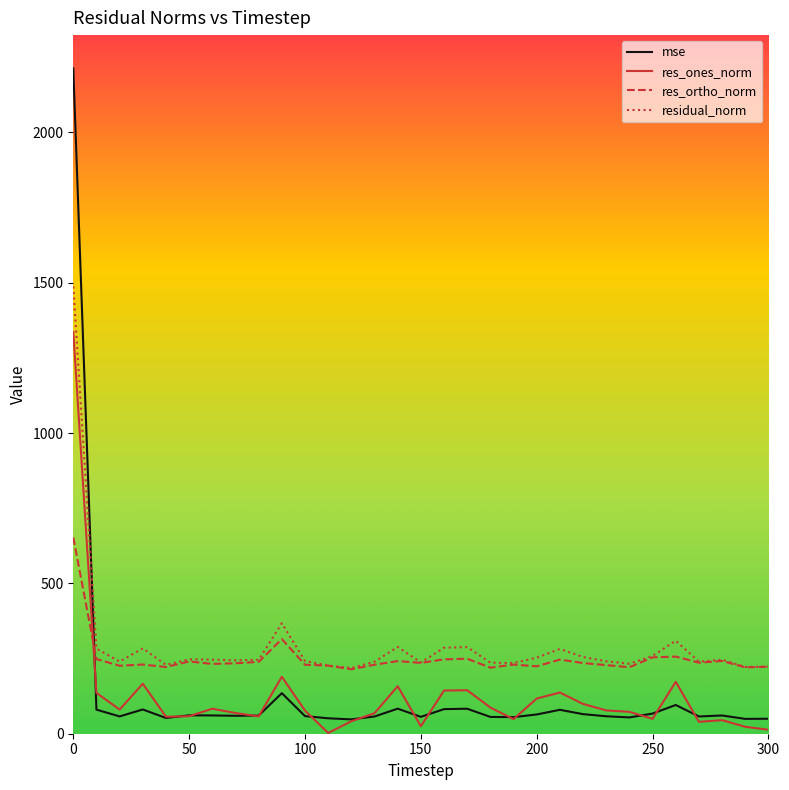

List the series in order of their peak value, highest first.

mse, residual_norm, res_ones_norm, res_ortho_norm